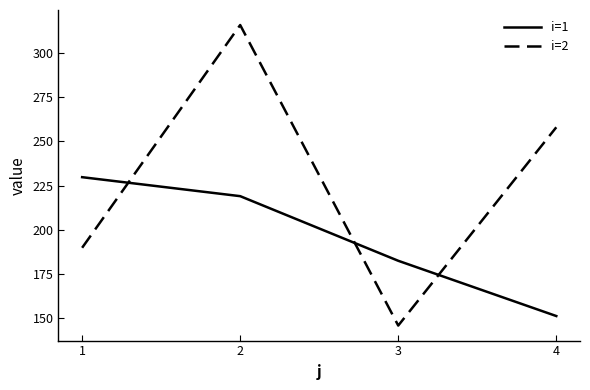

How many intersections are there between i=1 and i=2?

3